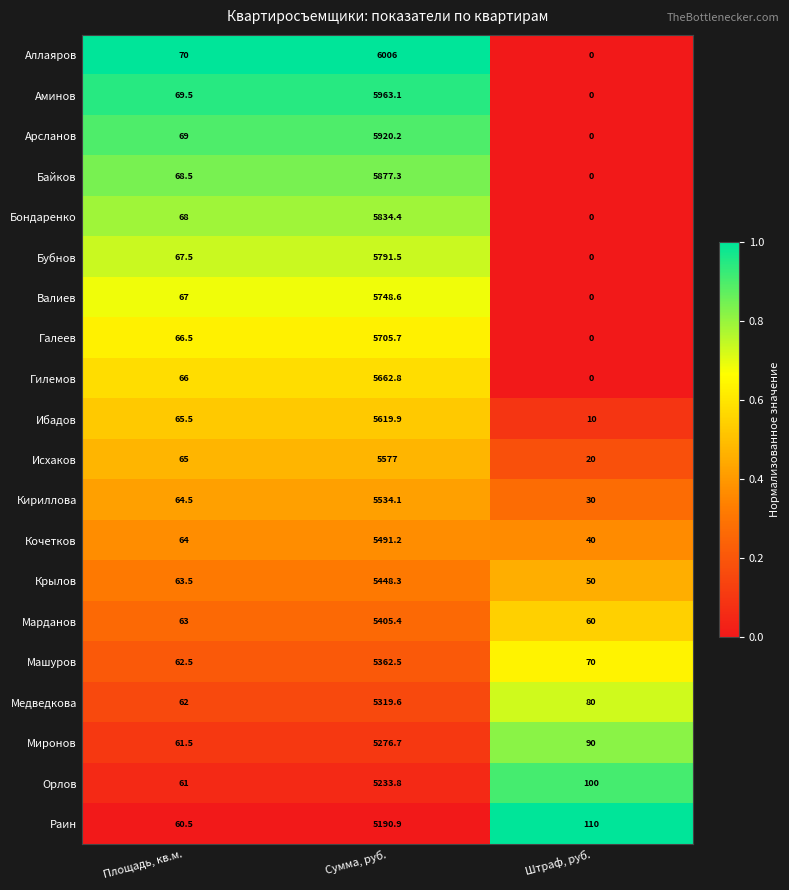

What is the difference between the highest and lowest values at Штраф, руб.?

110.0